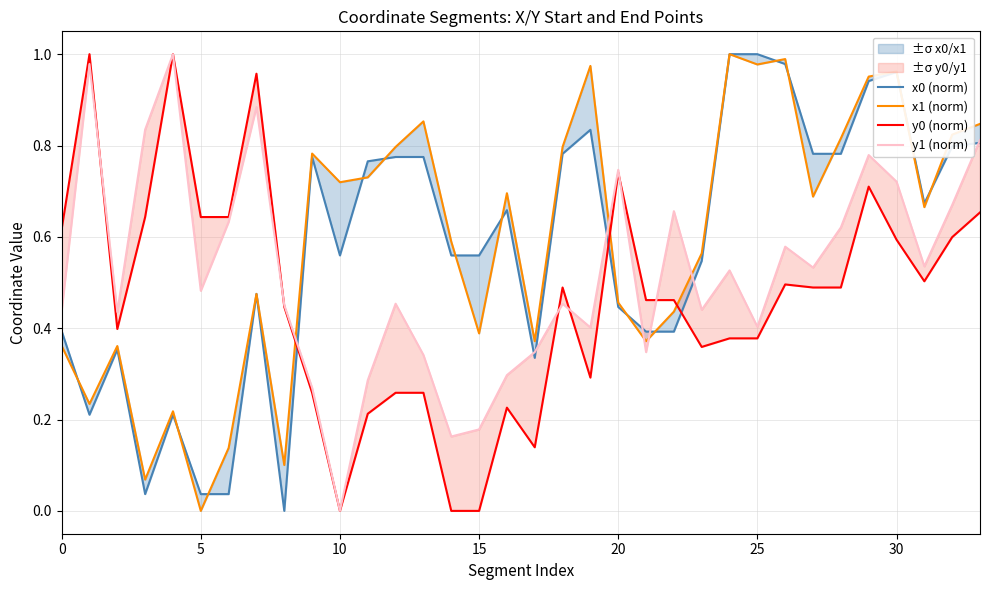

What is the label of the 15th point from the left?

14